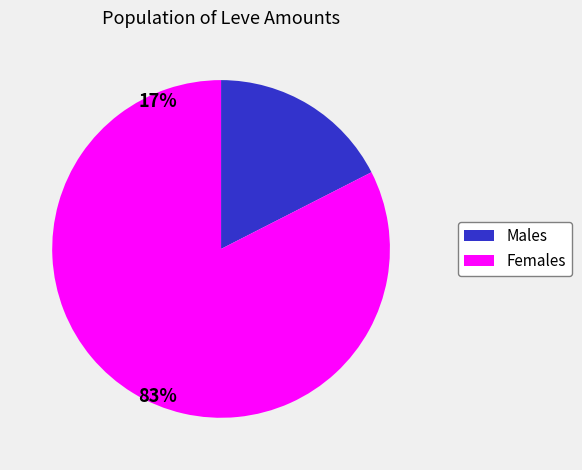

Which category accounts for the majority?

Females